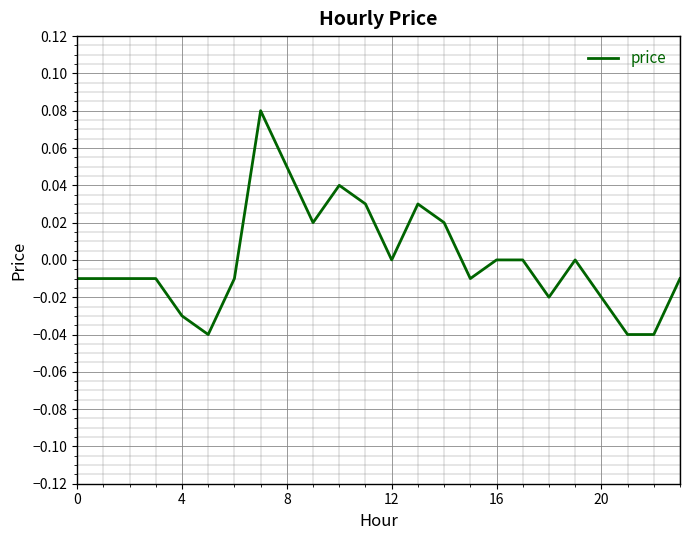

Does the chart have visible grid lines?

Yes